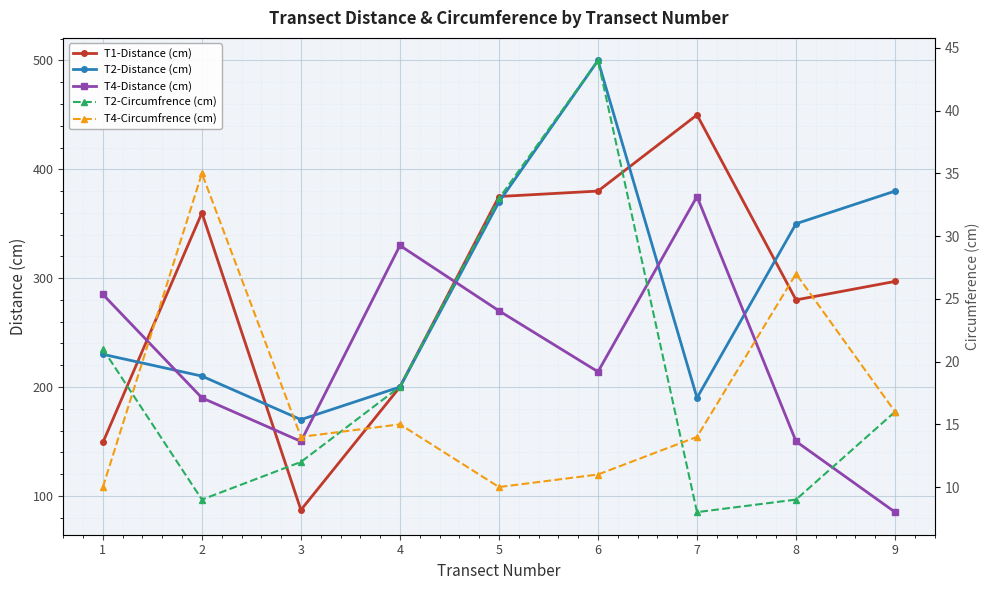

Reading left to right, extract all data points from this chart.

T1-Distance (cm): 1=149	2=360	3=87	4=200	5=375	6=380	7=450	8=280	9=297
T2-Distance (cm): 1=230	2=210	3=170	4=200	5=370	6=500	7=190	8=350	9=380
T4-Distance (cm): 1=285	2=190	3=150	4=330	5=270	6=214	7=375	8=150	9=85
T2-Circumfrence (cm): 1=21	2=9	3=12	4=18	5=33	6=44	7=8	8=9	9=16
T4-Circumfrence (cm): 1=10	2=35	3=14	4=15	5=10	6=11	7=14	8=27	9=16